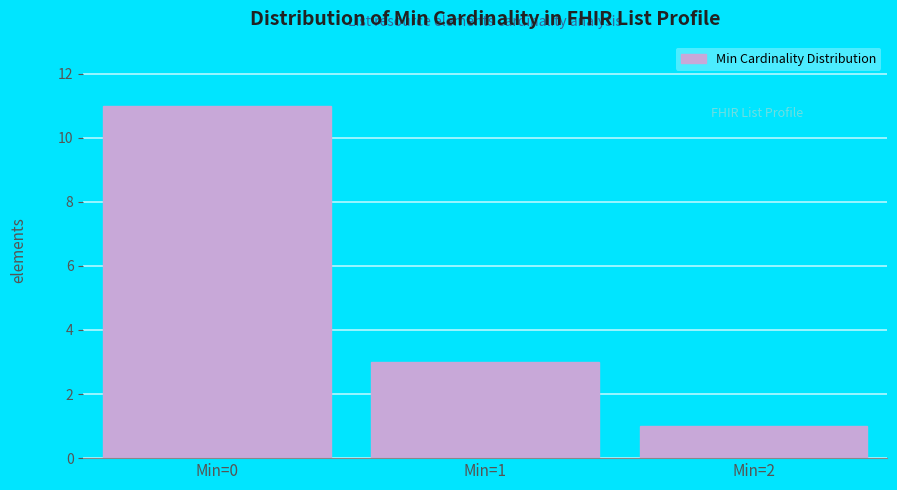

Reading left to right, extract all data points from this chart.

Min=0=11	Min=1=3	Min=2=1